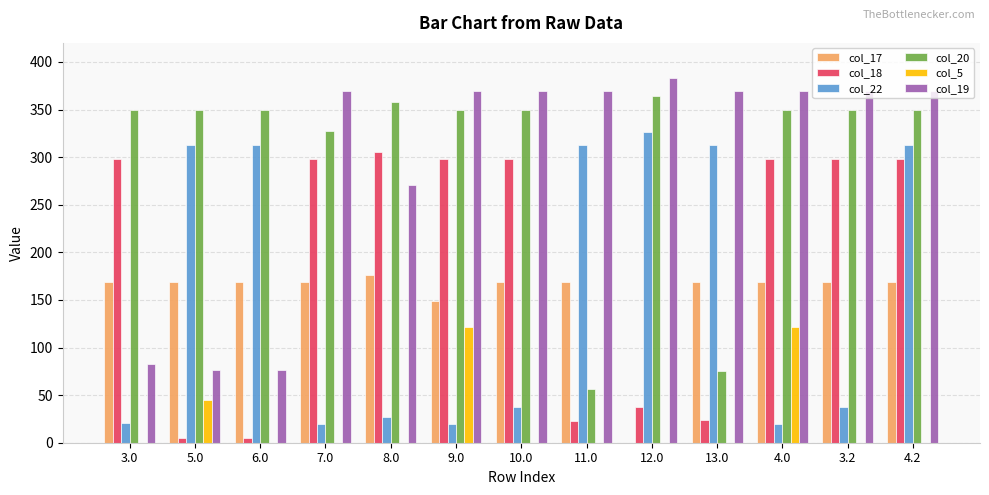

What is the total value across all series at 4.2?

1497.2